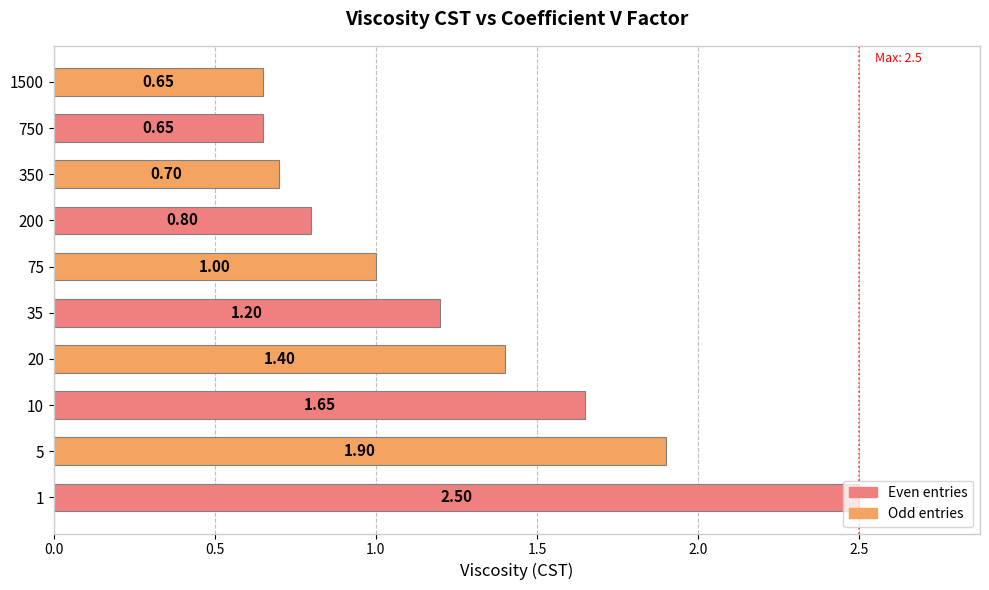

What is the average value?

1.2